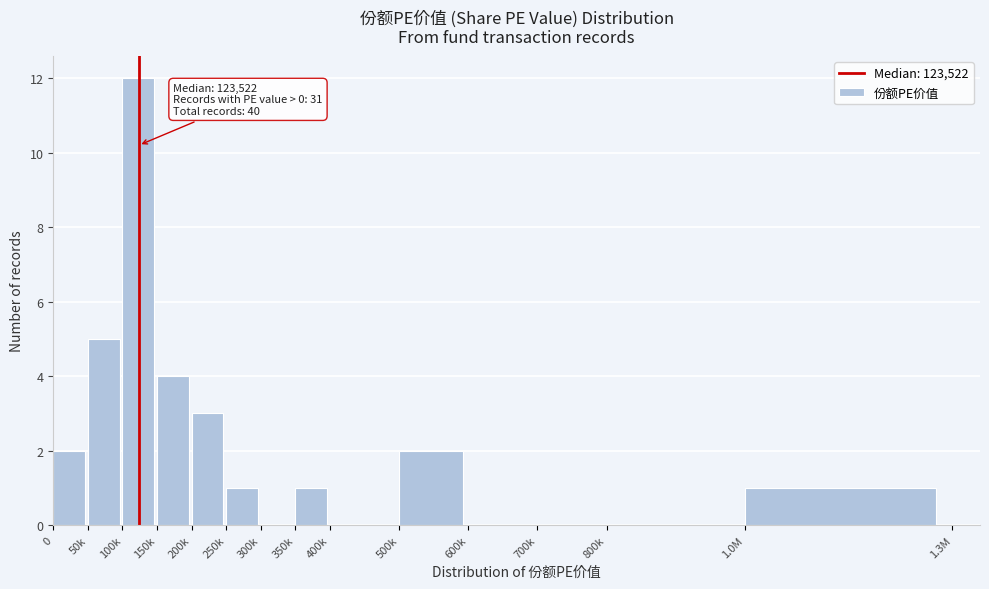

Reading left to right, list all the values displayed in this chart.

0=2	50k=5	100k=12	150k=4	200k=3	250k=1	300k=0	350k=1	400k=0	500k=2	600k=0	700k=0	800k=0	1.0M=1